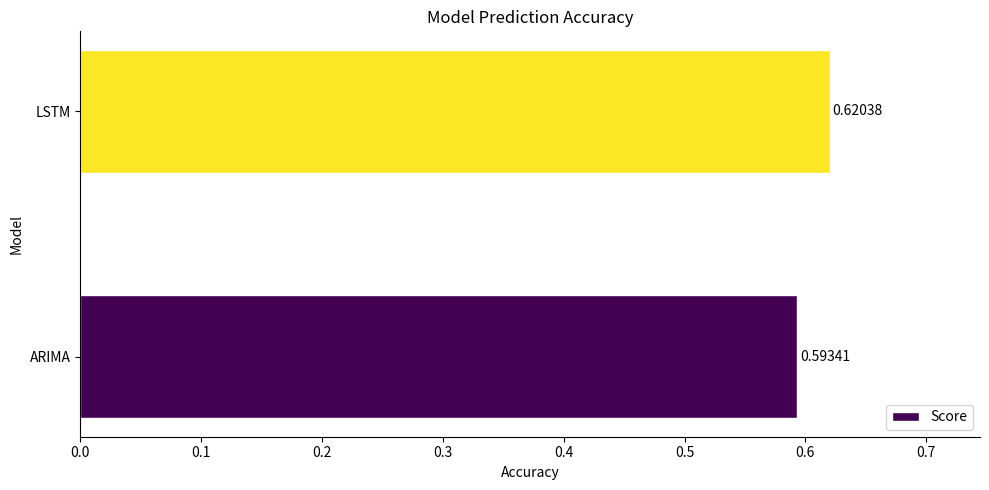

Rank the categories by value from lowest to highest.

ARIMA, LSTM